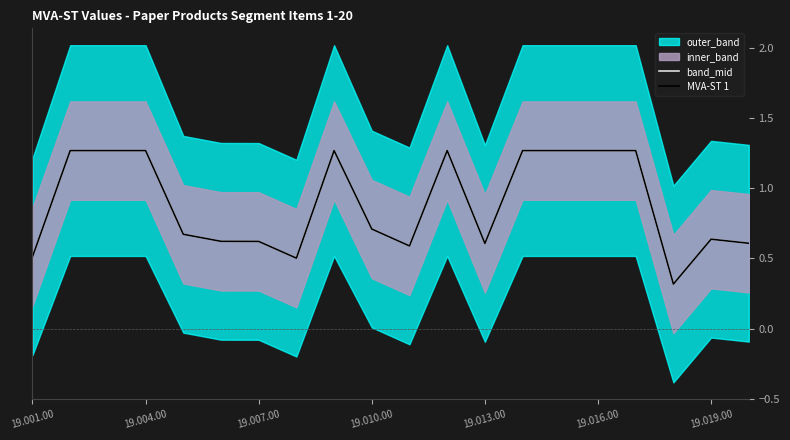

What position from the right is 13?

7